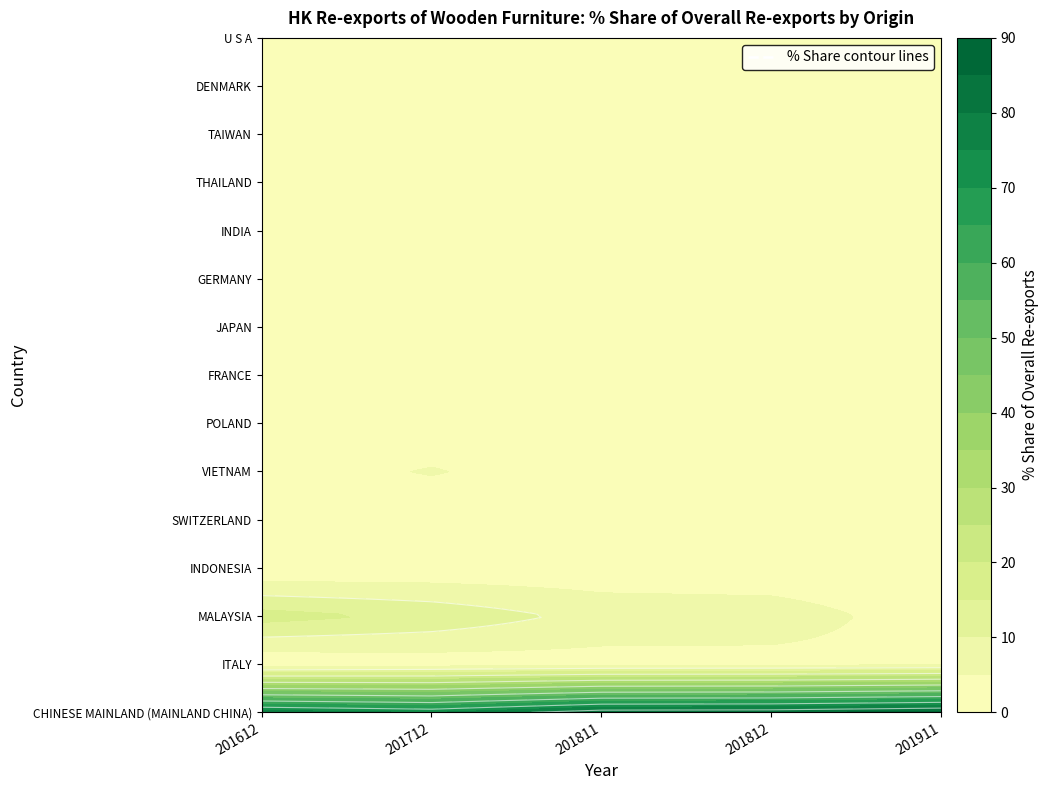

The value of INDONESIA at 201811 is 1.5. True or false?

True